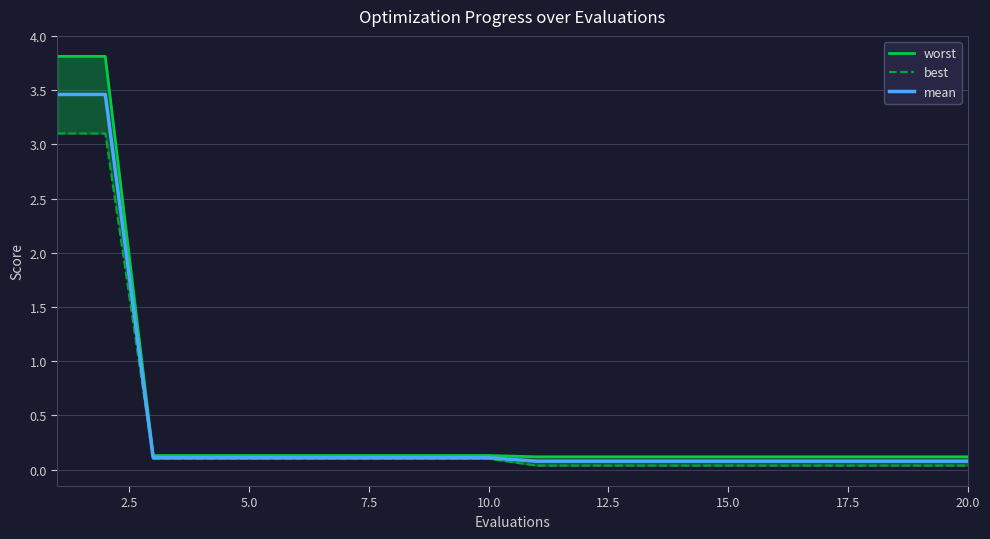

How many lines are shown in the chart?

3